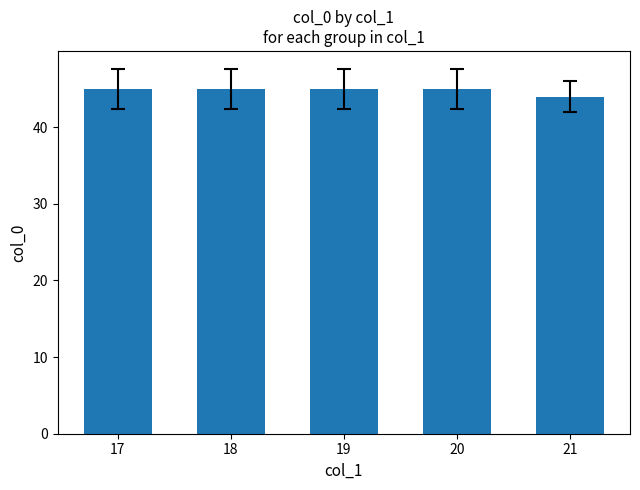

The chart shows a value of 66 at 17. True or false?

False